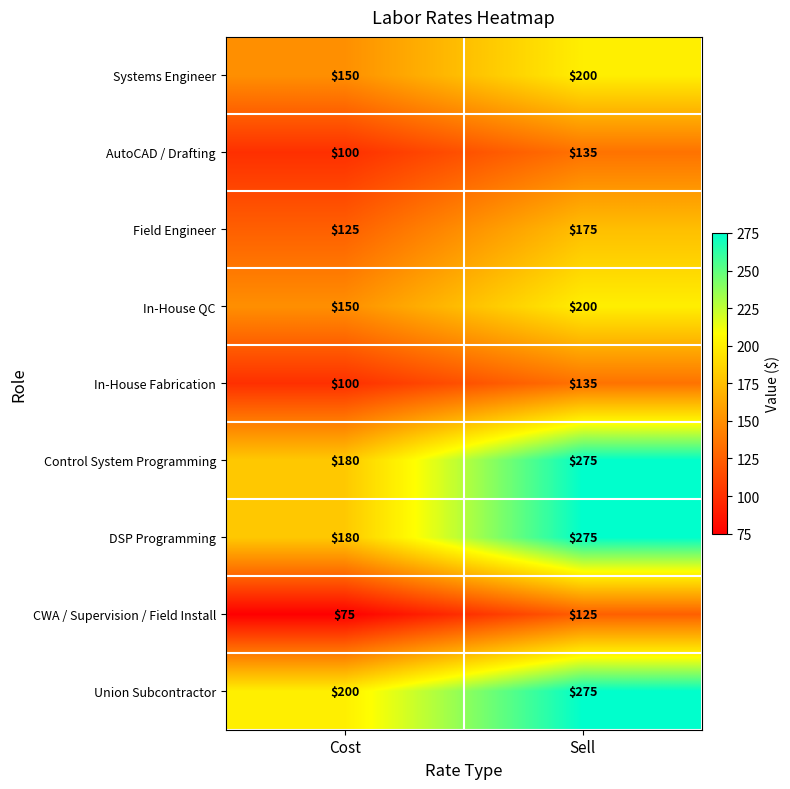

Which series has the largest total across all categories?

Union Subcontractor